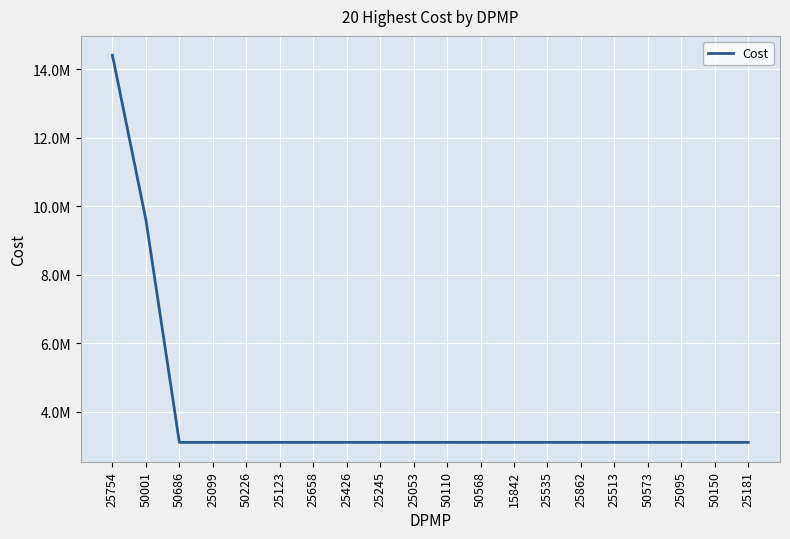

What position from the right is 25181?

1